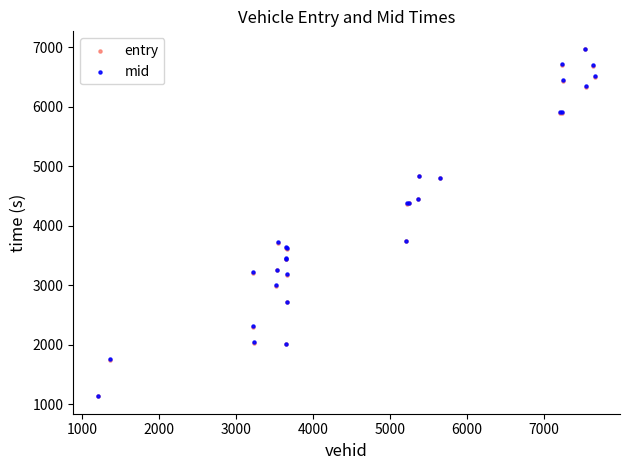

Which series has the largest Y range (max minus min)?

entry